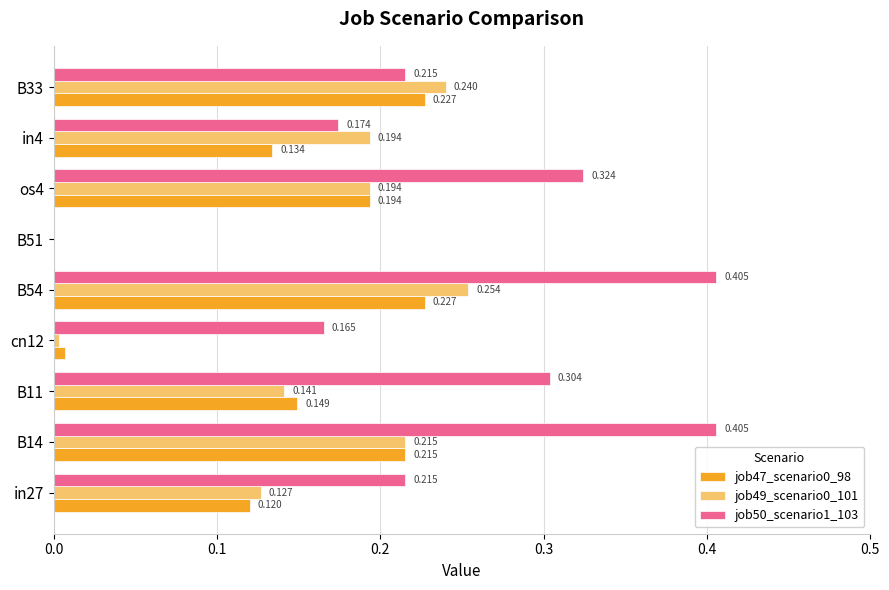

At which category is the sum across all series the highest?

B54